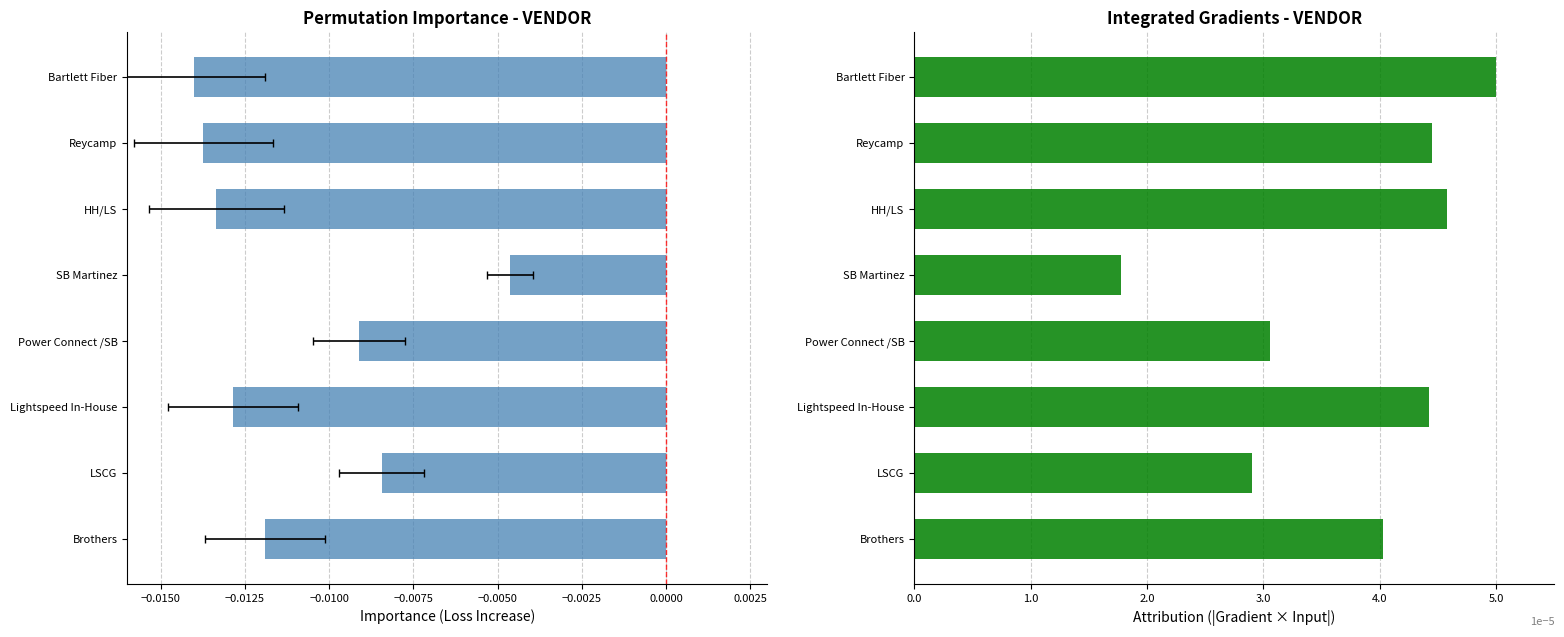

Reading left to right, what are all the values shown in this chart?

Vendor Avg SOW Cost: -0.0	-0.0	-0.0	-0.0	-0.0	-0.0	-0.0	-0.0
Vendor Avg Footage UG: 4.0	2.9	4.4	3.1	1.8	4.6	4.5	5.0